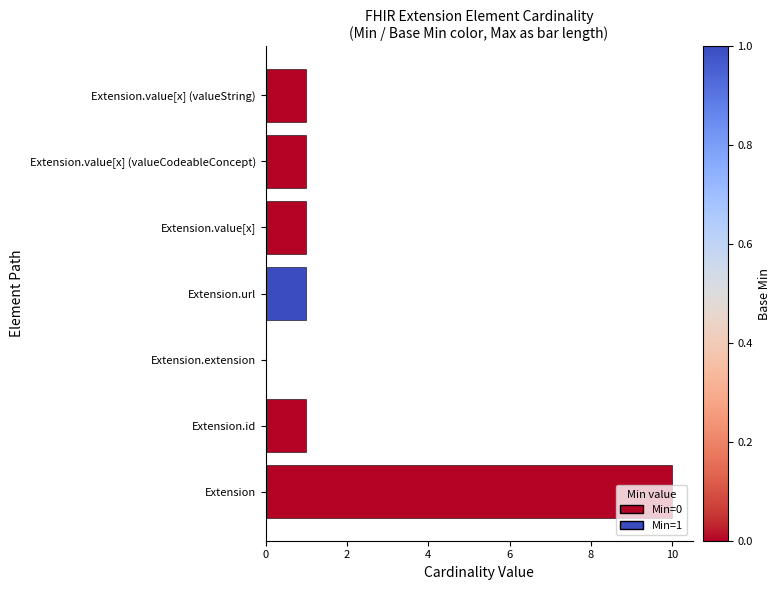

The value at Extension.extension is 0. True or false?

True